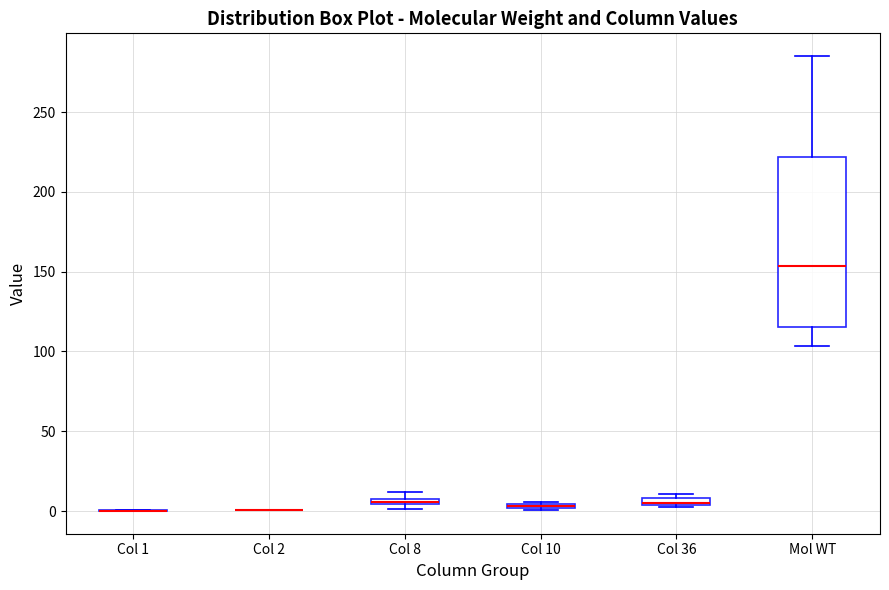

Which box is the tallest, from its lower edge to its upper edge?

Mol WT